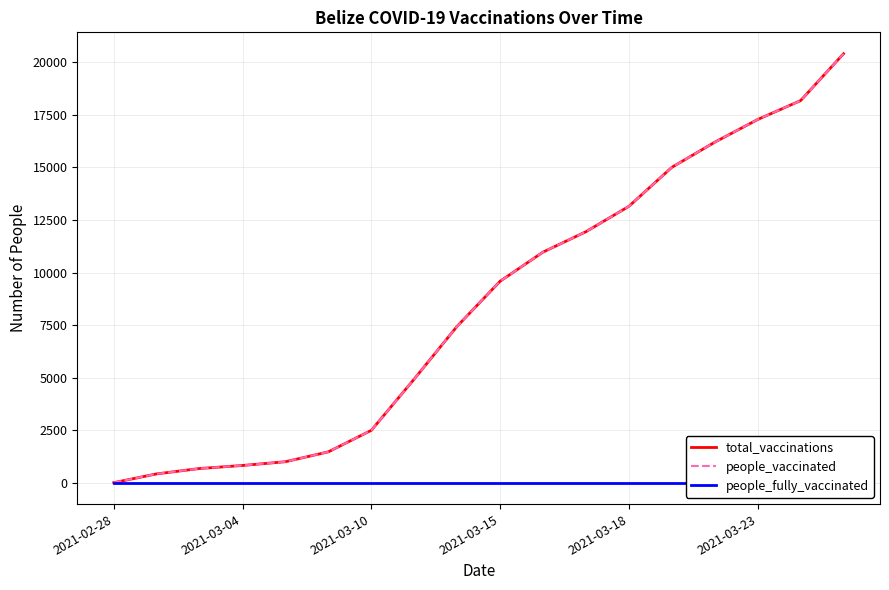

What is the spread (max minus min) of values at 2021-03-10?

2489